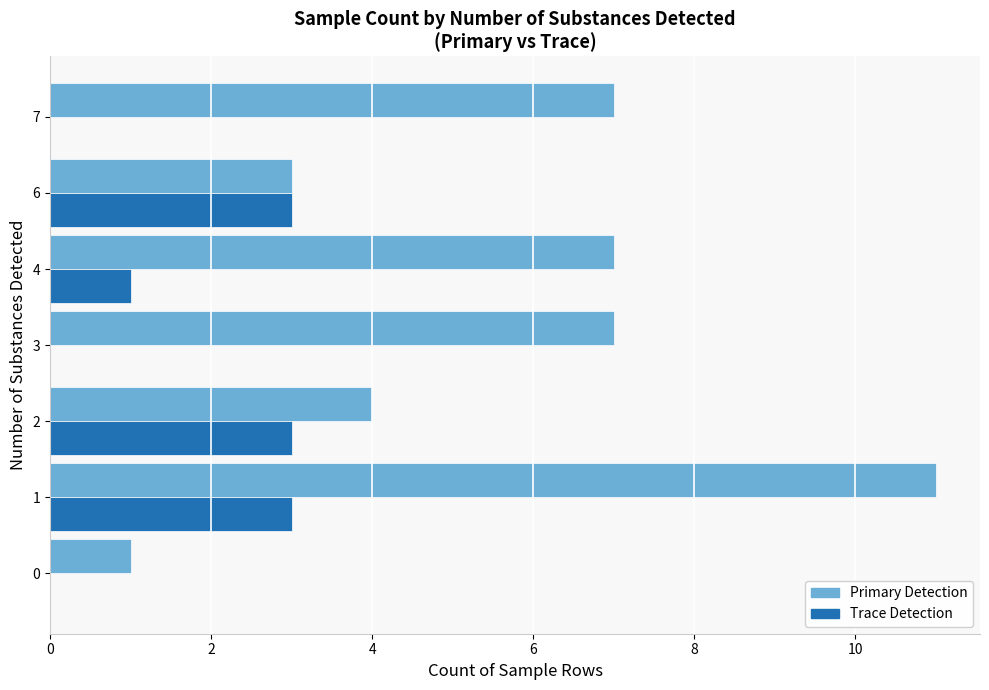

What is the total value across all series at 2?

7